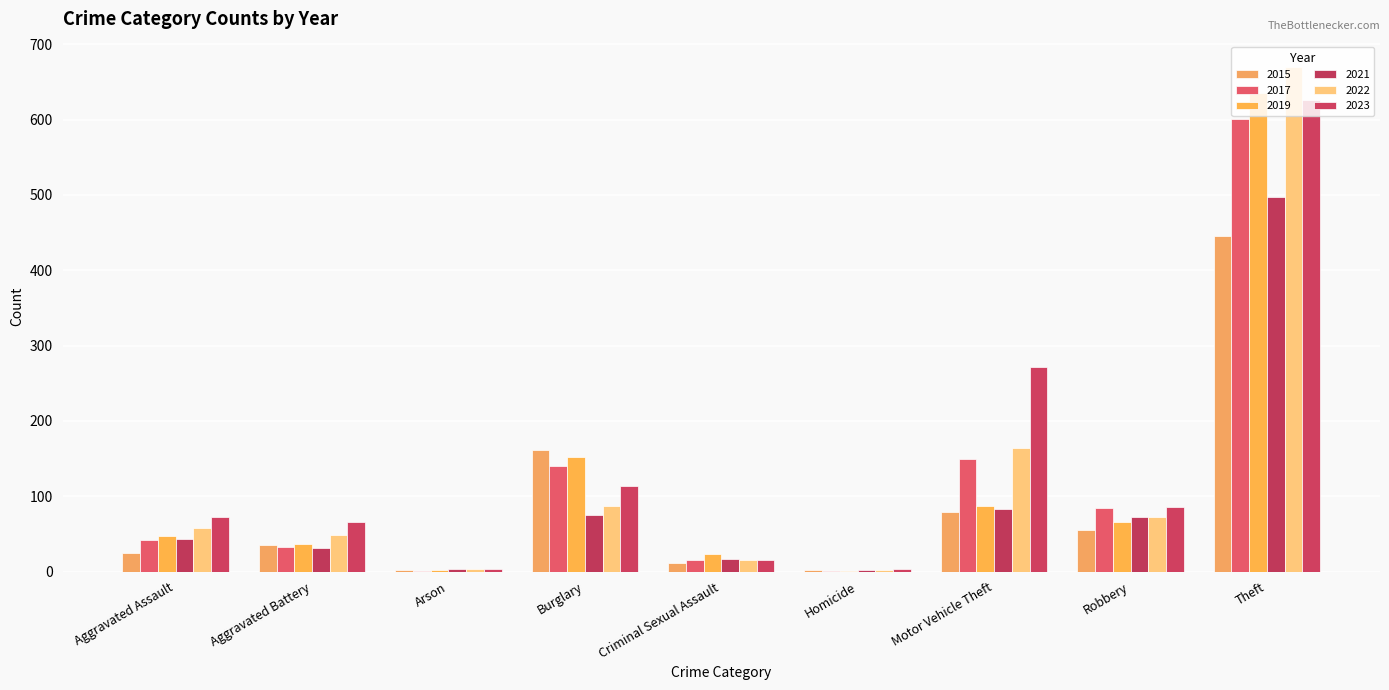

What are all the series names shown in the legend?

2015, 2017, 2019, 2021, 2022, 2023